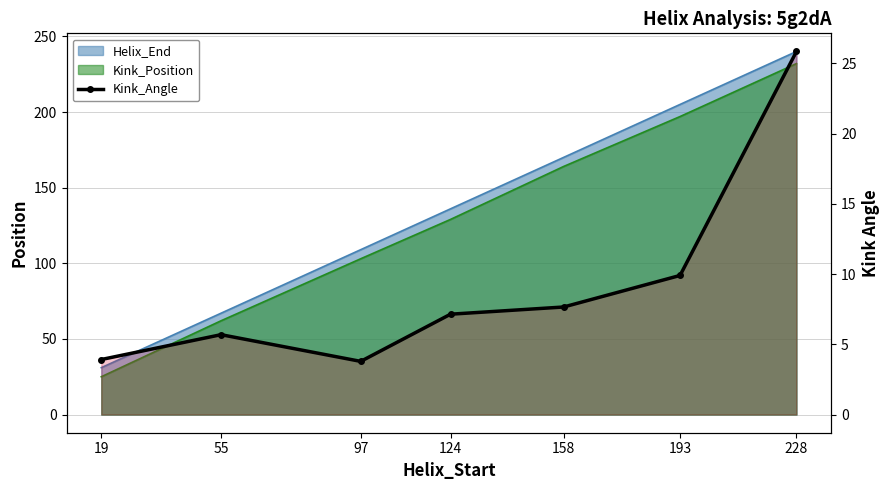

Between 124 and 228, which is larger?

228